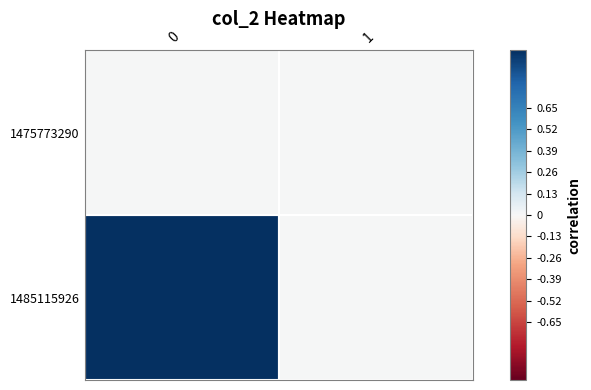

Rank the series by their average value, from highest to lowest.

1485115926, 1475773290